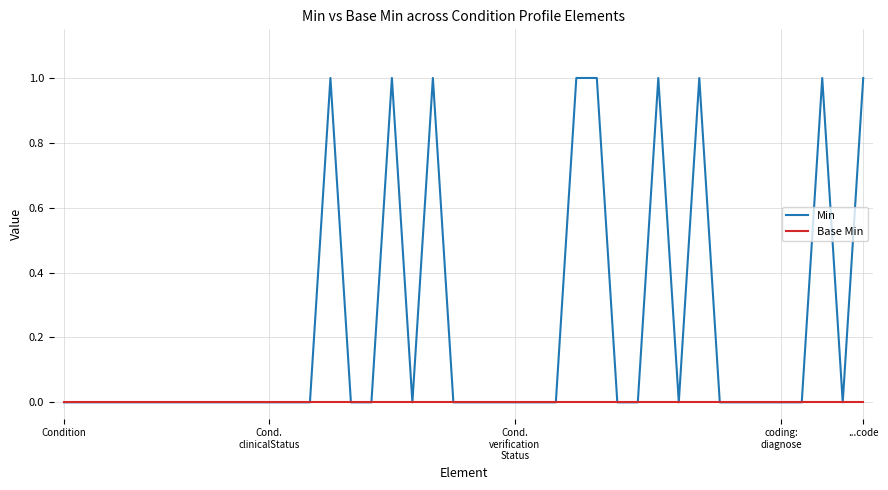

Which series has the widest spread of values?

Min